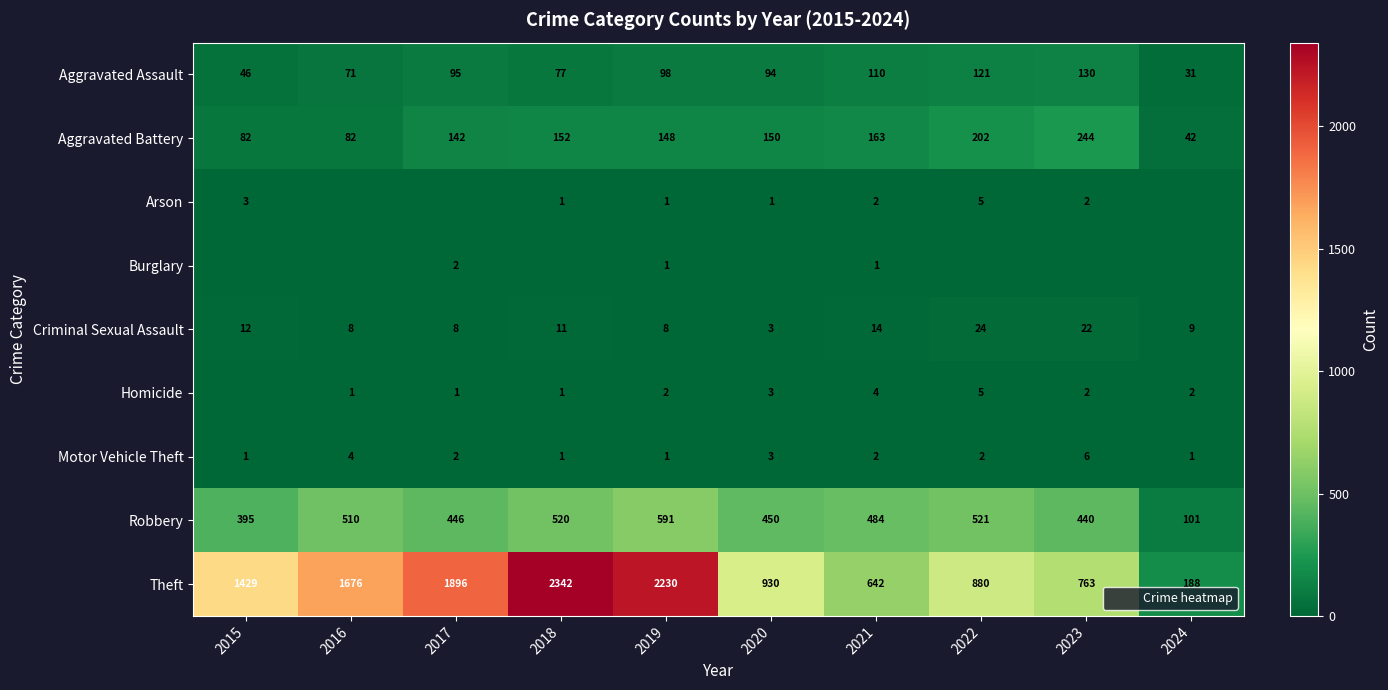

What is the minimum value for Theft?

188